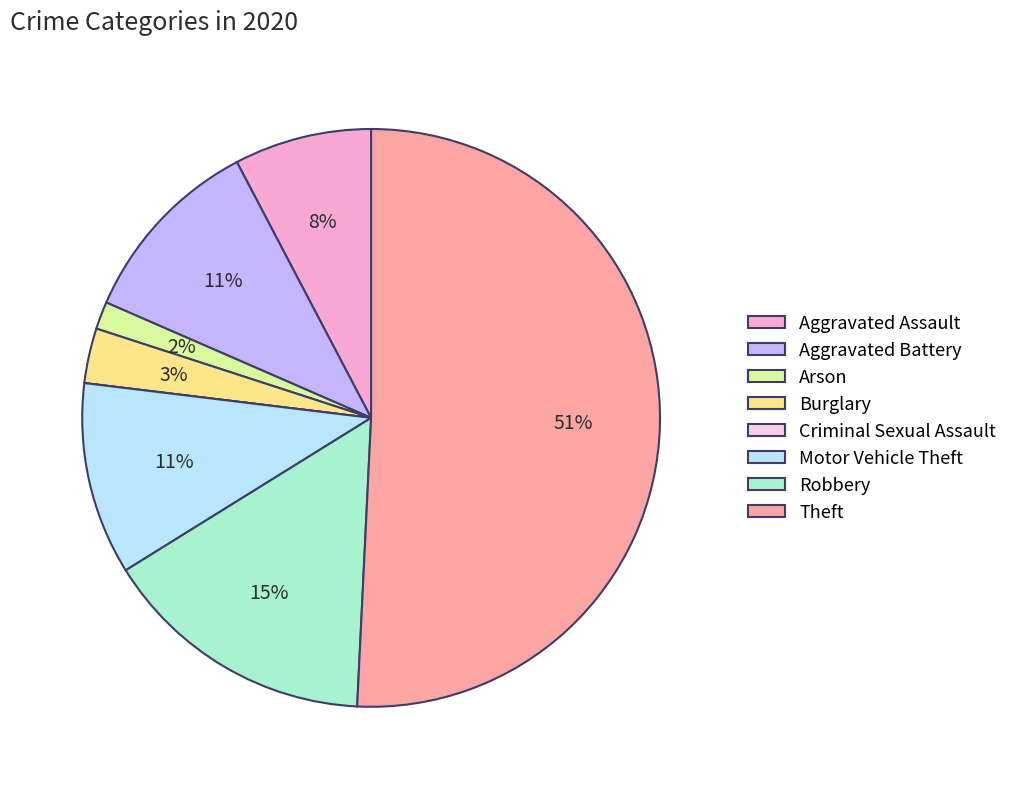

Which slice represents more than half of the pie?

Theft